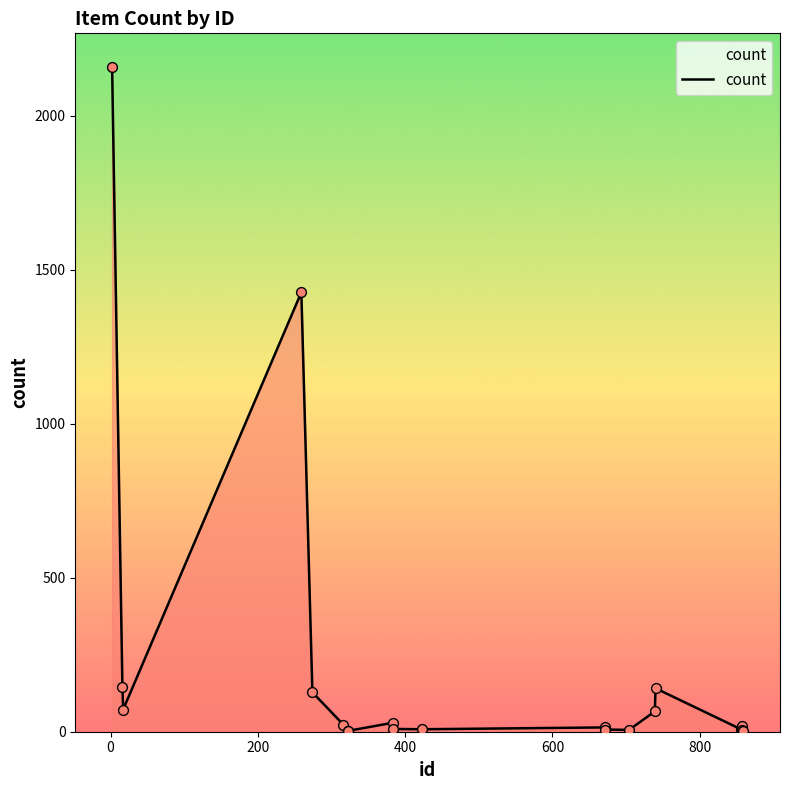

What is the greatest value displayed?

2160